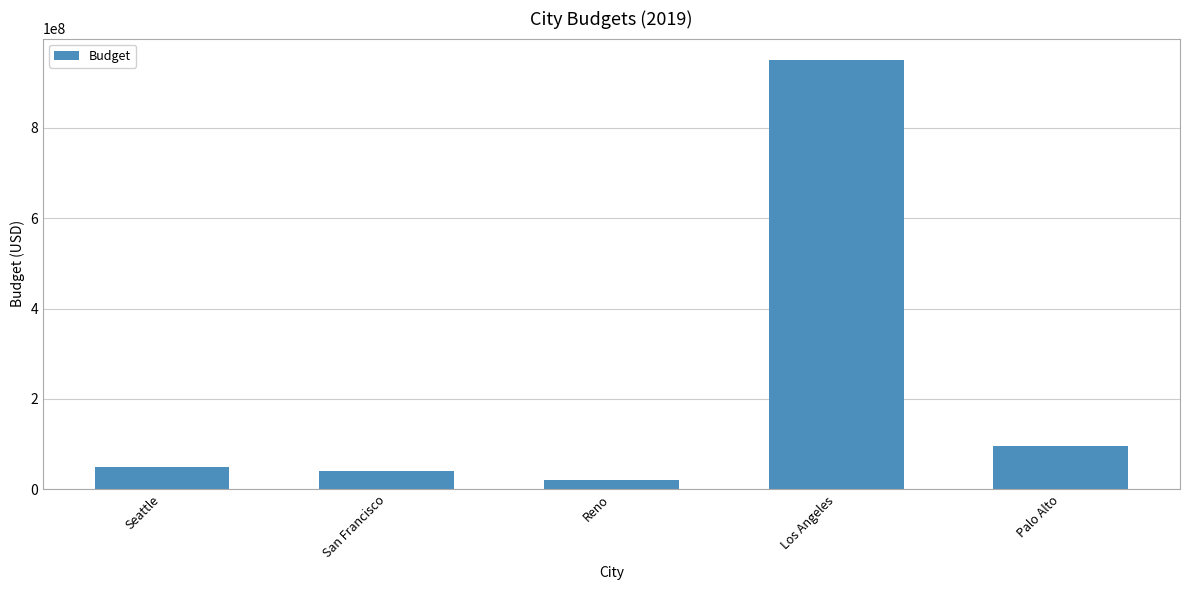

Which has a higher value, San Francisco or Palo Alto?

Palo Alto